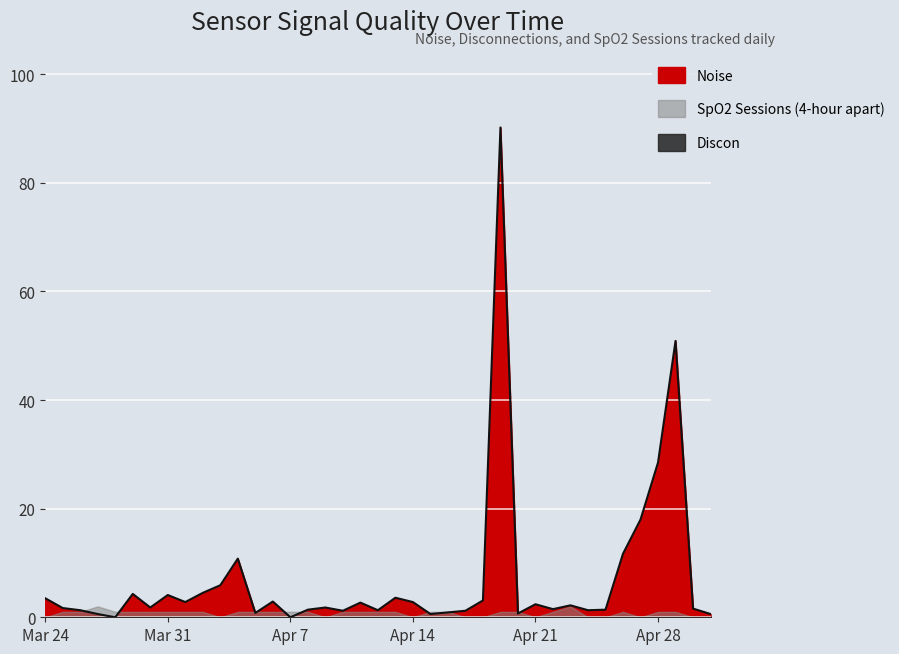

Reading left to right, list all the values displayed in this chart.

Noise: 2025-05-01=0.6	2025-04-30=1.6	2025-04-29=50.9	2025-04-28=28.5	2025-04-27=18.0	2025-04-26=11.7	2025-04-25=1.4	2025-04-24=1.3	2025-04-23=2.2	2025-04-22=1.5	2025-04-21=2.4	2025-04-20=0.7	2025-04-19=90.2	2025-04-18=3.1	2025-04-17=1.2	2025-04-16=0.9	2025-04-15=0.6	2025-04-14=2.8	2025-04-13=3.6	2025-04-12=1.3	2025-04-11=2.7	2025-04-10=1.2	2025-04-09=1.8	2025-04-08=1.4	2025-04-07=0.0	2025-04-06=2.9	2025-04-05=0.8	2025-04-04=10.8	2025-04-03=5.9	2025-04-02=4.5	2025-04-01=2.8	2025-03-31=4.1	2025-03-30=1.8	2025-03-29=4.3	2025-03-28=0.0	2025-03-27=0.6	2025-03-26=1.3	2025-03-25=1.7	2025-03-24=3.5
Discon: 2025-05-01=0.0	2025-04-30=0.0	2025-04-29=0.0	2025-04-28=0.0	2025-04-27=0.0	2025-04-26=0.0	2025-04-25=0.0	2025-04-24=0.0	2025-04-23=0.0	2025-04-22=0.0	2025-04-21=0.0	2025-04-20=0.0	2025-04-19=0.0	2025-04-18=0.0	2025-04-17=0.0	2025-04-16=0.0	2025-04-15=0.0	2025-04-14=0.0	2025-04-13=0.0	2025-04-12=0.0	2025-04-11=0.0	2025-04-10=0.0	2025-04-09=0.0	2025-04-08=0.0	2025-04-07=0.0	2025-04-06=0.0	2025-04-05=0.0	2025-04-04=0.0	2025-04-03=0.0	2025-04-02=0.0	2025-04-01=0.0	2025-03-31=0.0	2025-03-30=0.0	2025-03-29=0.0	2025-03-28=0.0	2025-03-27=0.0	2025-03-26=0.0	2025-03-25=0.0	2025-03-24=0.0
SpO2 Sessions (4-hour apart): 2025-05-01=0.0	2025-04-30=0.0	2025-04-29=1.0	2025-04-28=1.0	2025-04-27=0.0	2025-04-26=1.0	2025-04-25=0.0	2025-04-24=0.0	2025-04-23=2.0	2025-04-22=1.0	2025-04-21=0.0	2025-04-20=1.0	2025-04-19=1.0	2025-04-18=0.0	2025-04-17=0.0	2025-04-16=1.0	2025-04-15=1.0	2025-04-14=0.0	2025-04-13=1.0	2025-04-12=1.0	2025-04-11=1.0	2025-04-10=1.0	2025-04-09=0.0	2025-04-08=1.0	2025-04-07=1.0	2025-04-06=1.0	2025-04-05=1.0	2025-04-04=1.0	2025-04-03=0.0	2025-04-02=1.0	2025-04-01=1.0	2025-03-31=1.0	2025-03-30=1.0	2025-03-29=1.0	2025-03-28=1.0	2025-03-27=2.0	2025-03-26=1.0	2025-03-25=1.0	2025-03-24=0.0